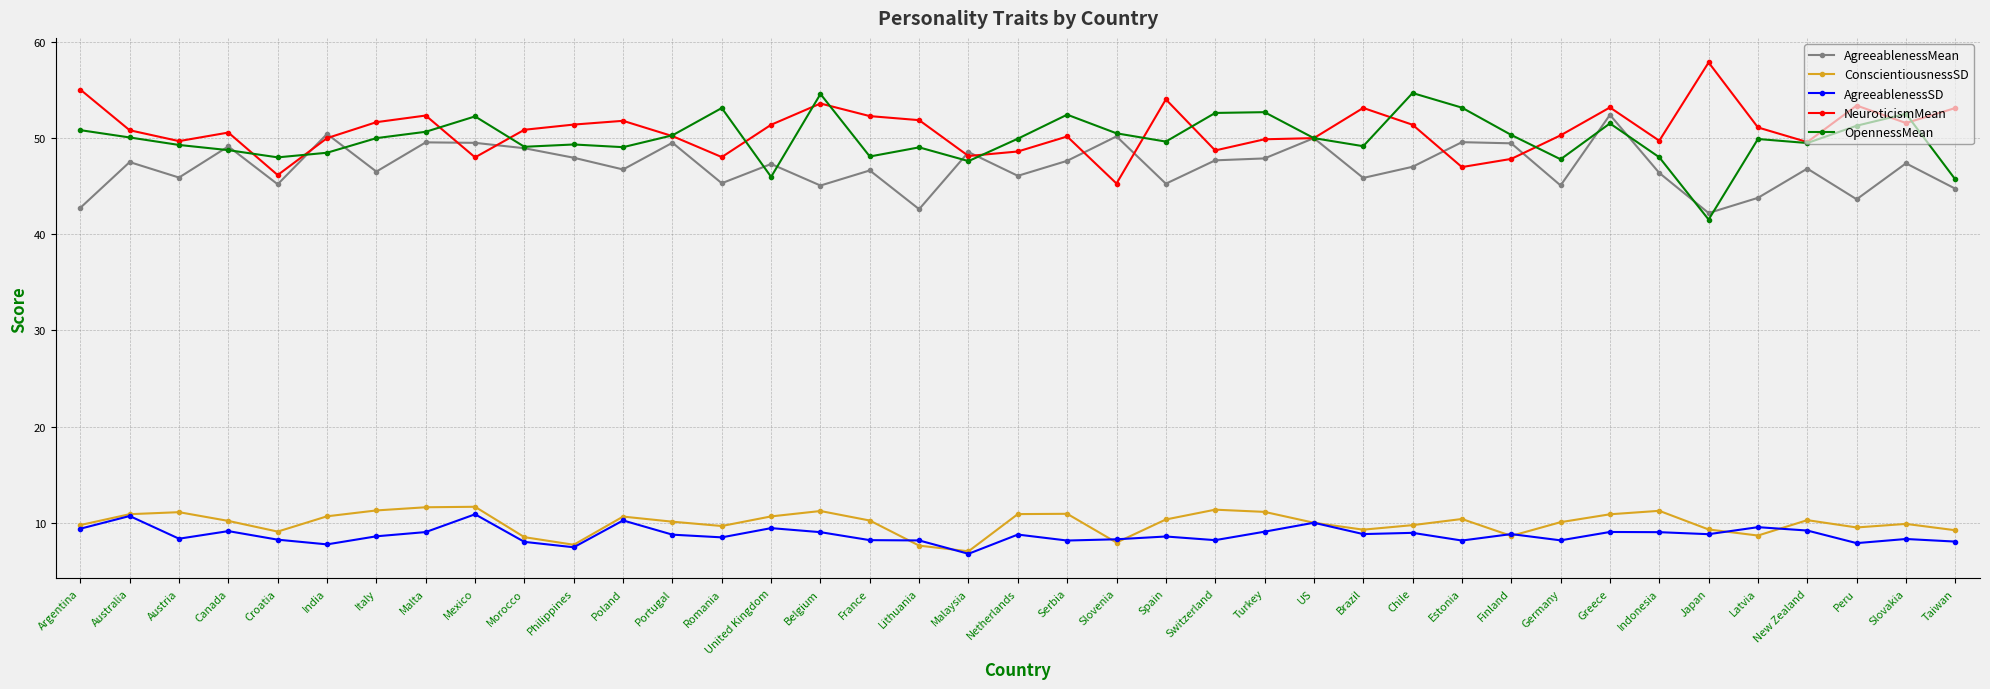

Is it true that ConscientiousnessSD equals 9.9 at Slovakia?

True